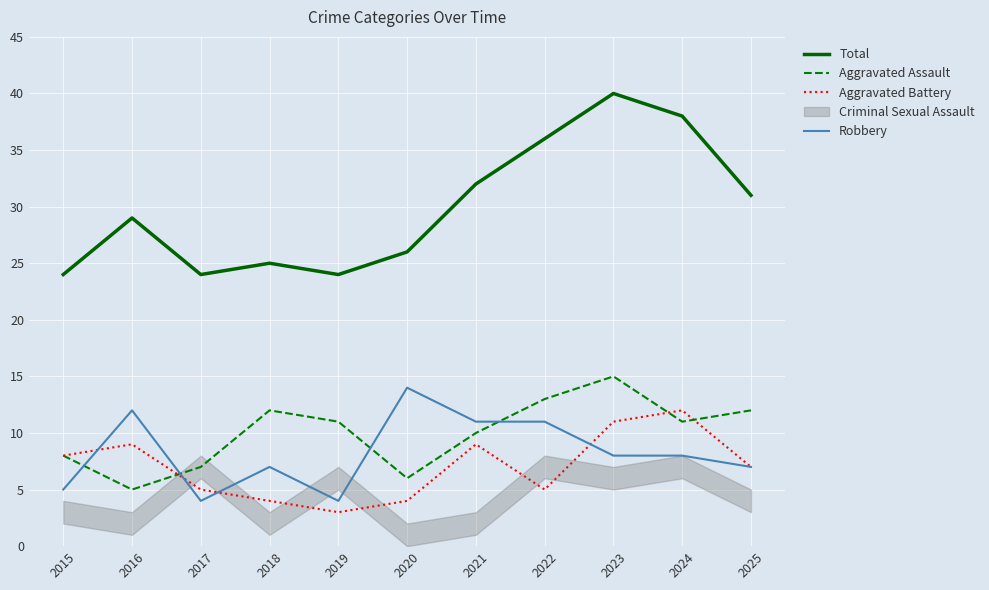

The value of Aggravated Assault at 2024 is 11. True or false?

True